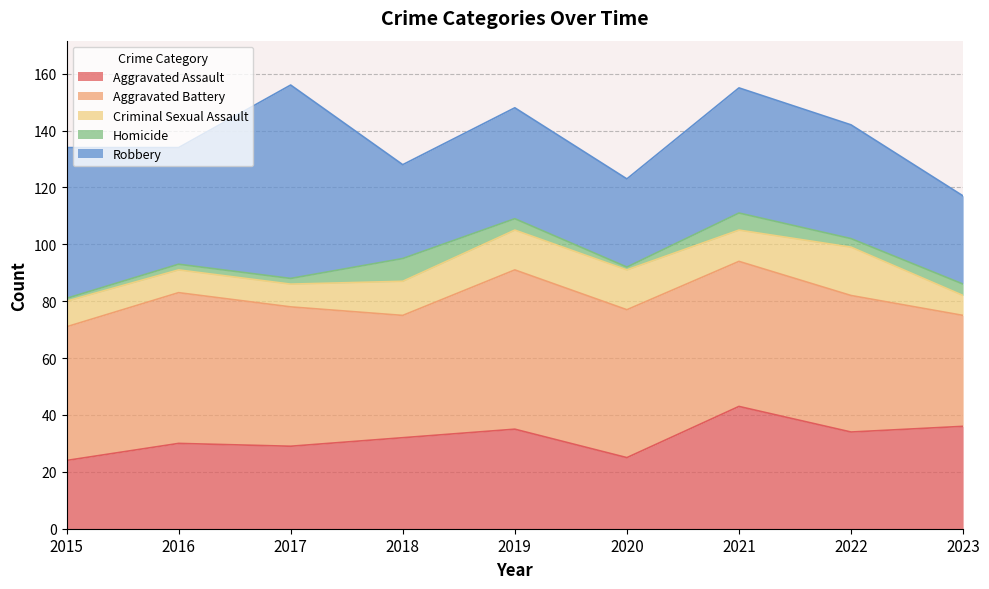

What is the value of the Criminal Sexual Assault point at the 7th from the left?

11